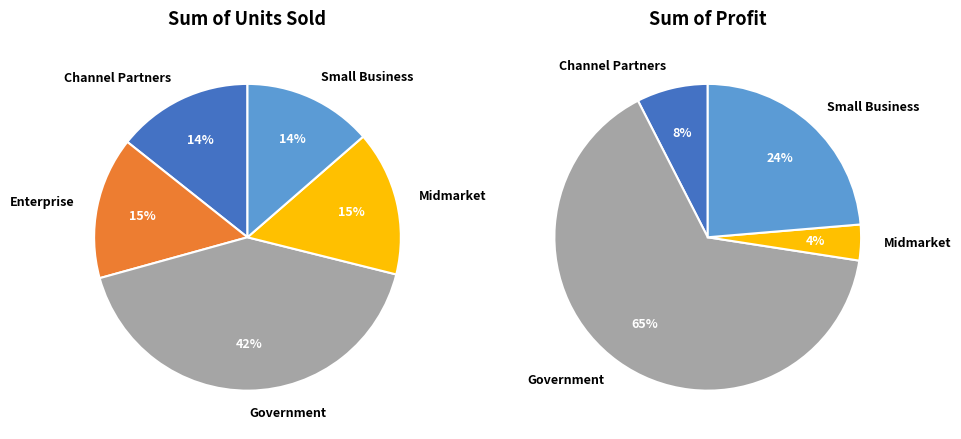

Which slice is the largest?

Government